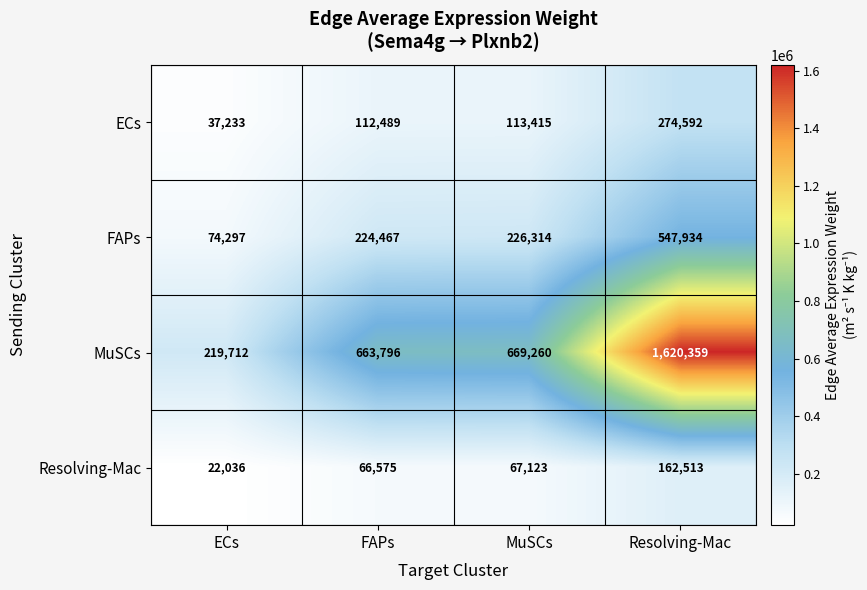

What is the spread (max minus min) of values at Resolving-Mac?

1457846